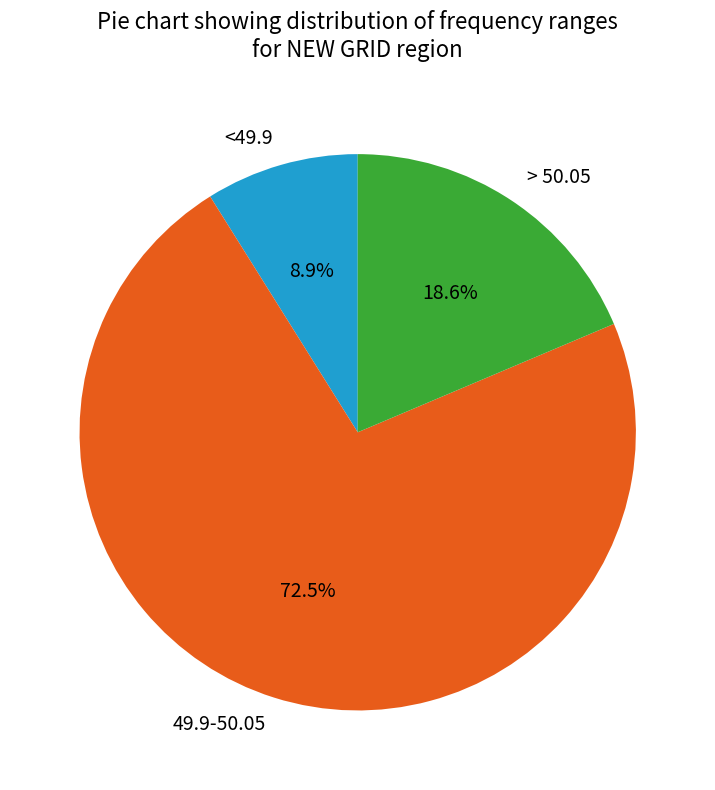

Does 49.9-50.05 represent more than half of the total?

Yes